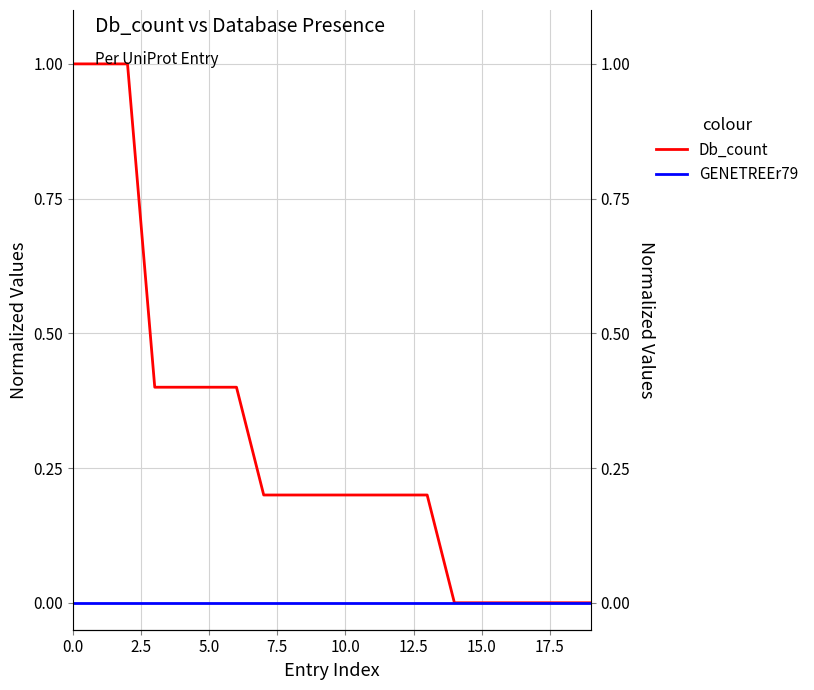

Which series has the largest total across all categories?

Db_count